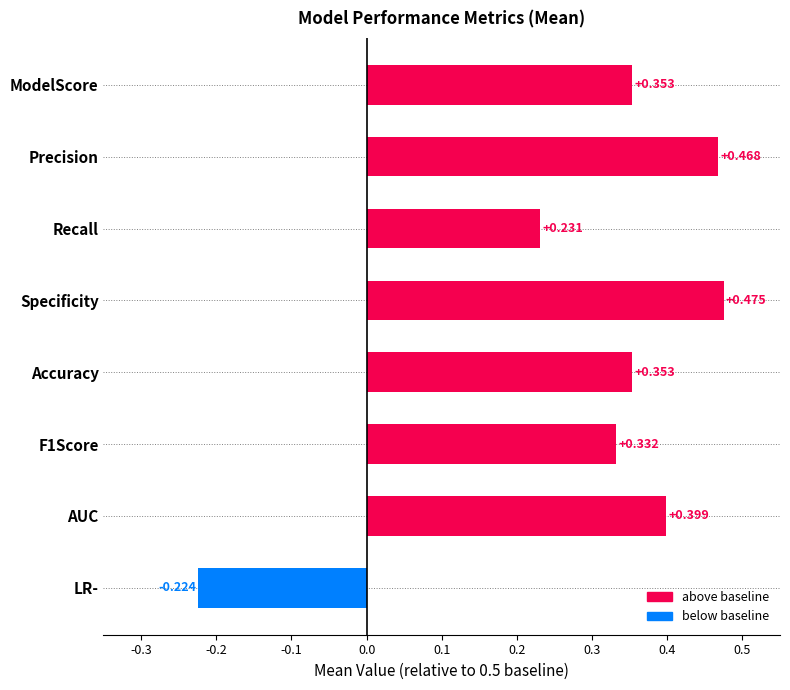

How many data points are above 0?

7